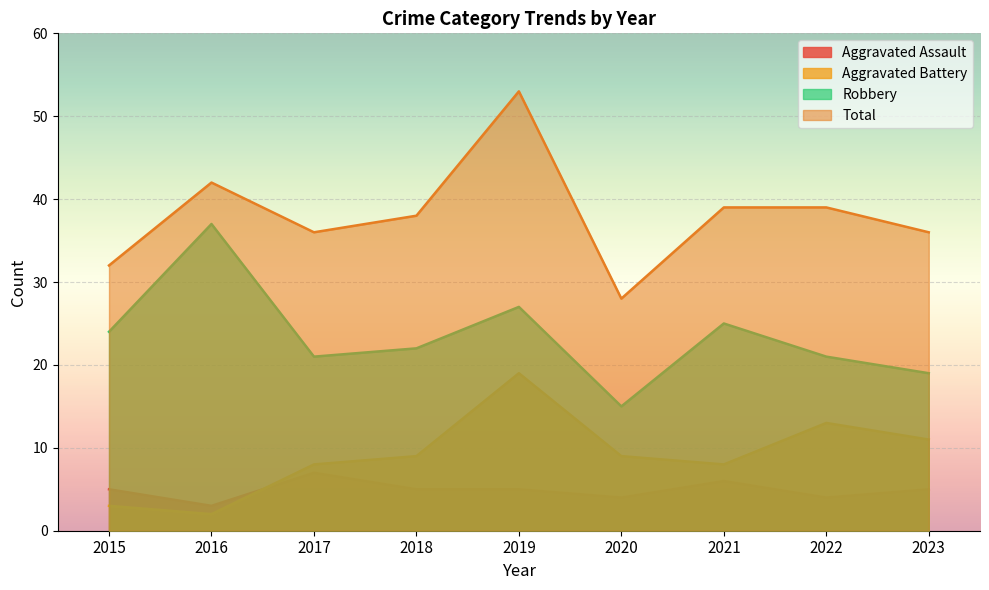

What is the average value of the Aggravated Battery series?

9